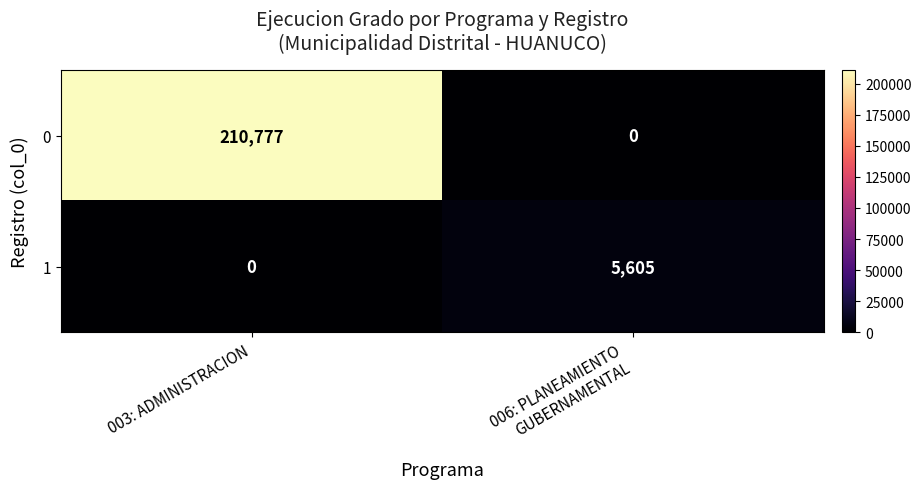

What is the approximate value of 0 at 003: ADMINISTRACION, to the nearest 50?

210800